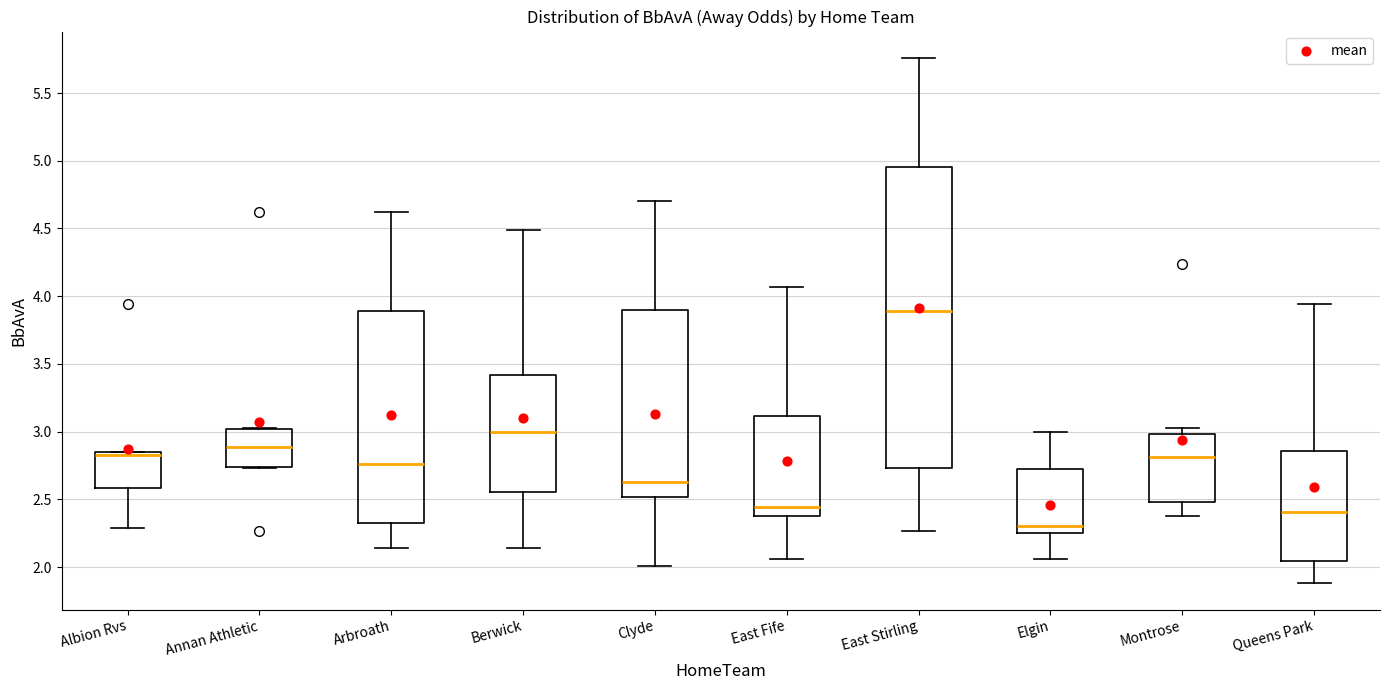

Reading left to right, transcribe this box plot: for each box, give where its median line is, the range the box spans, and where its two whiskers end, as read against the y-axis. The values are not printed on the chart, so give them approximately, as read against the axis.

Albion Rvs: median 2.85 (just below the box's upper edge), box 2.60 to 2.85, whiskers 2.30 to 2.85
Annan Athletic: median 2.90, box 2.75 to 3.00, whiskers 2.75 to 3.05
Arbroath: median 2.75, box 2.35 to 3.90, whiskers 2.15 to 4.60
Berwick: median 3.00, box 2.55 to 3.40, whiskers 2.15 to 4.50
Clyde: median 2.65, box 2.50 to 3.90, whiskers 2.00 to 4.70
East Fife: median 2.45, box 2.40 to 3.10, whiskers 2.05 to 4.05
East Stirling: median 3.90, box 2.75 to 4.95, whiskers 2.25 to 5.75
Elgin: median 2.30, box 2.25 to 2.75, whiskers 2.05 to 3.00
Montrose: median 2.80, box 2.50 to 3.00, whiskers 2.40 to 3.05
Queens Park: median 2.40, box 2.05 to 2.85, whiskers 1.90 to 3.95